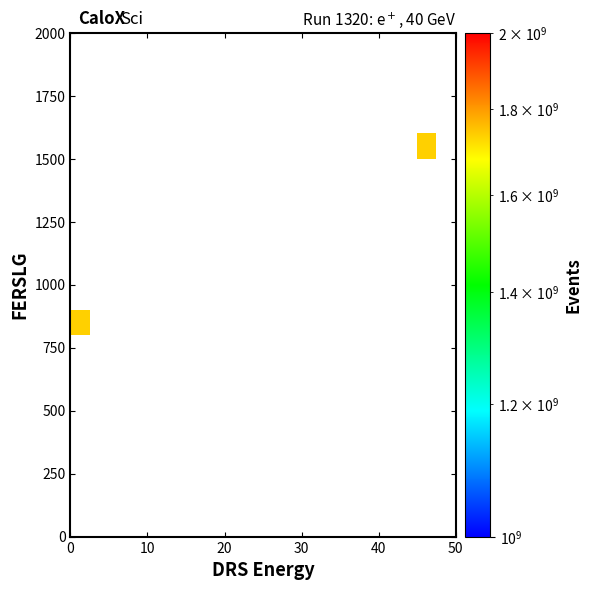

At how many categories does at least one series exceed 980191927?

2